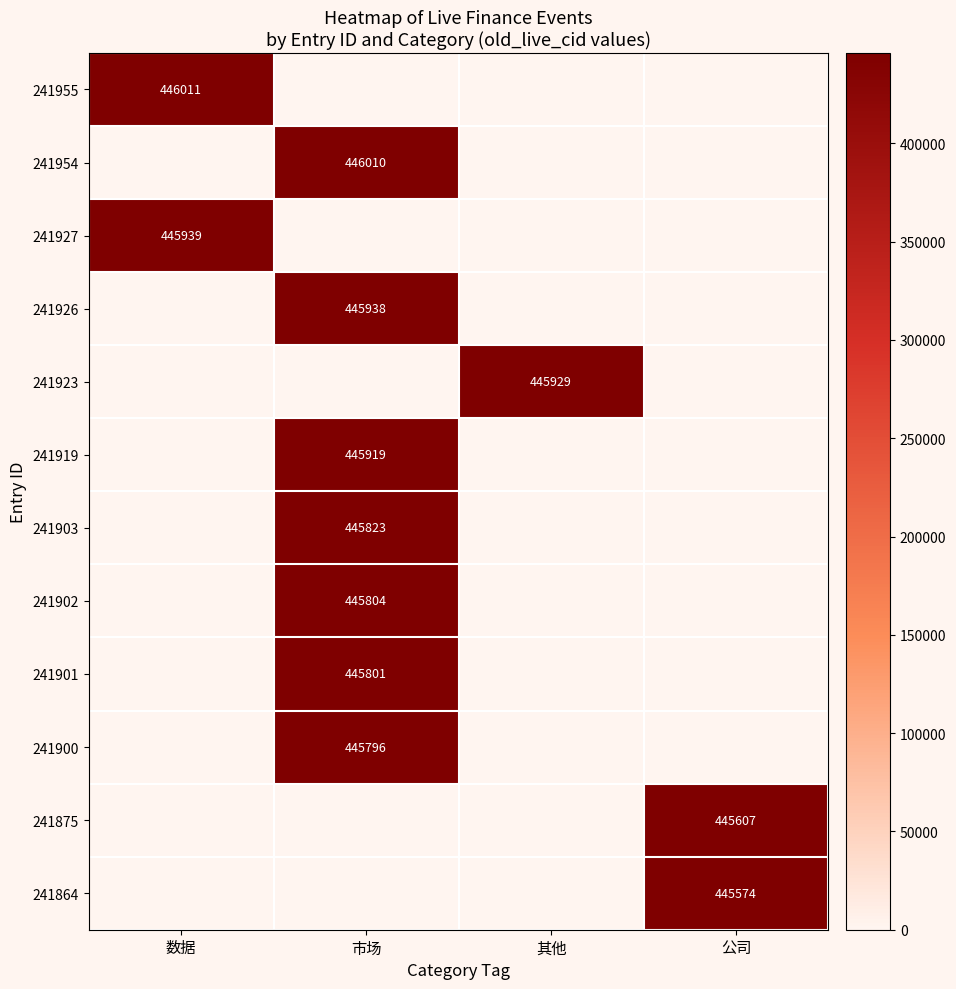

What is the maximum value shown in the chart?

446011